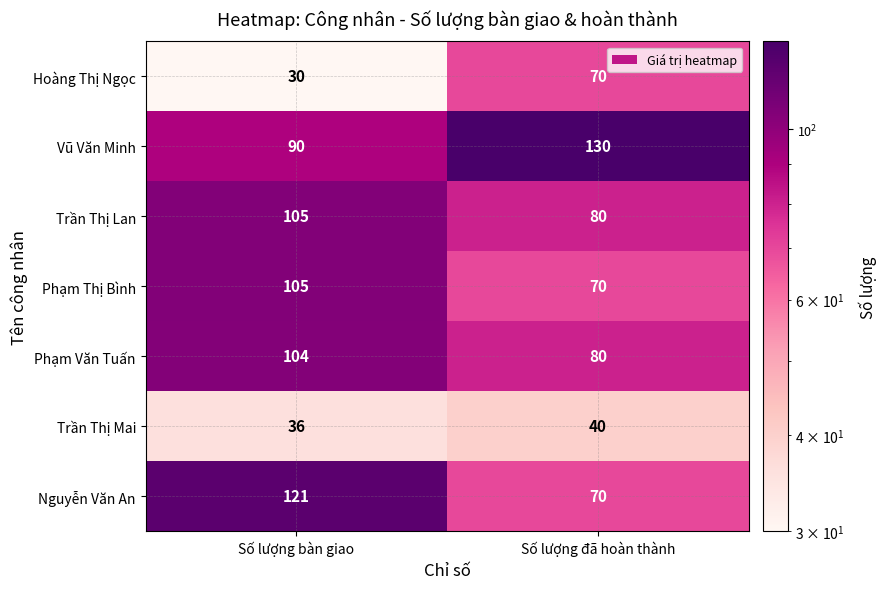

What is the total value across all series at Số lượng đã hoàn thành?

540